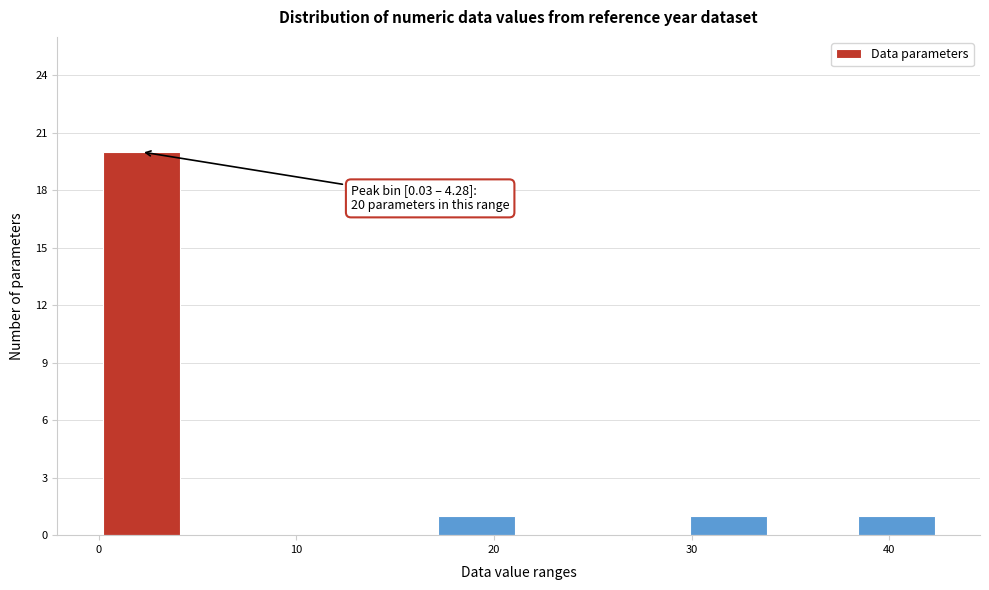

Which range on the x-axis has the tallest bar?

0 to 4